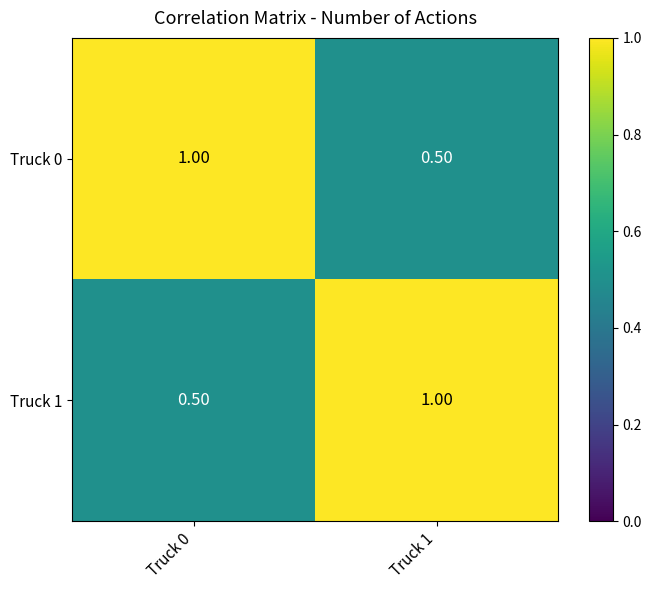

What is the difference between the highest and lowest values at Truck 0?

0.5